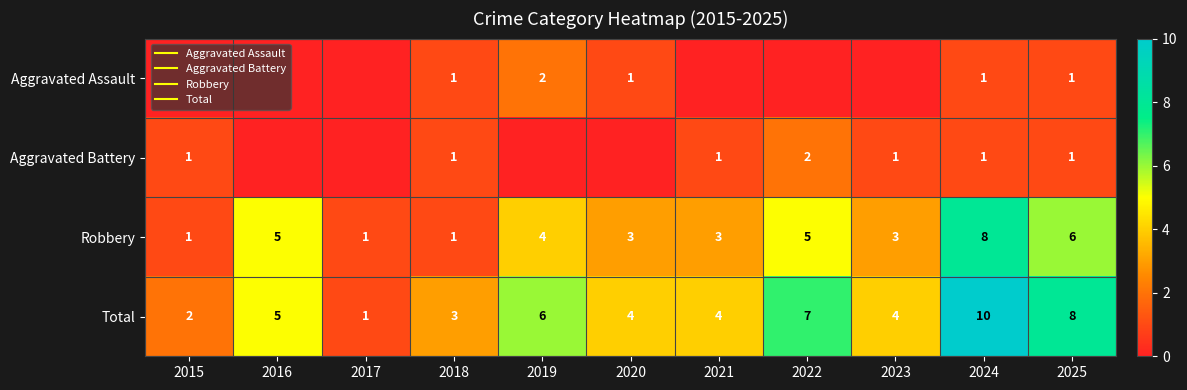

Between 2020 and 2023, which is larger?

2020